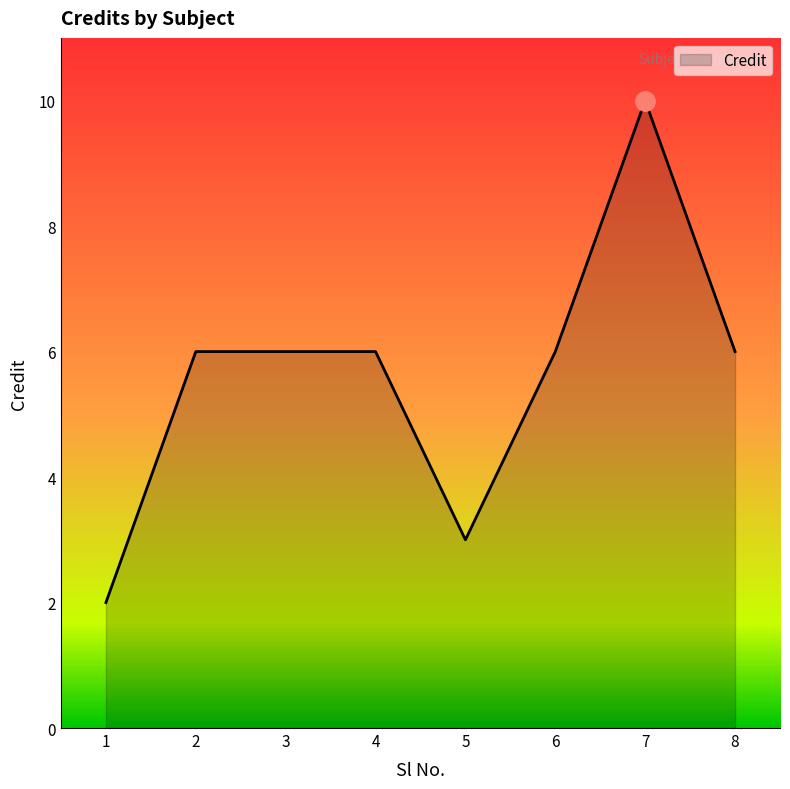

How many distinct data groups are displayed?

1